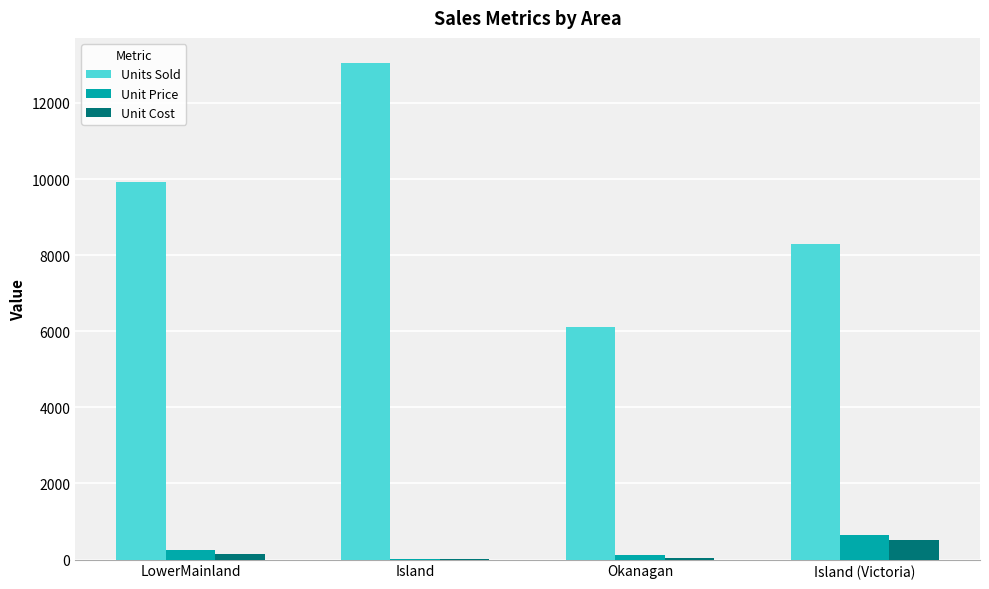

At which category is the sum across all series the highest?

Island